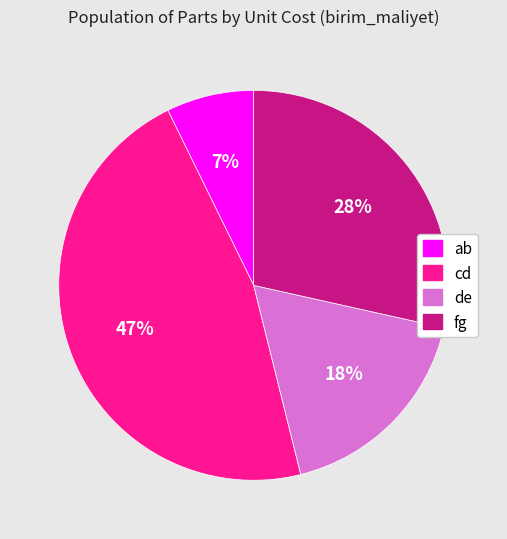

To the nearest percent, what is the average slice percentage?

25%